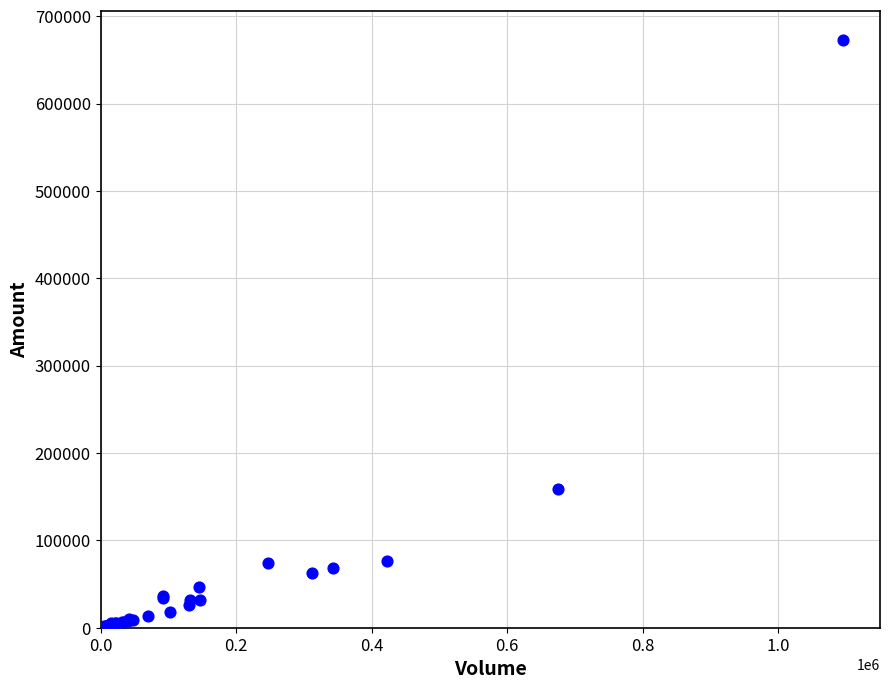

What Y value in the scatter plot is closest to 336401?

159087